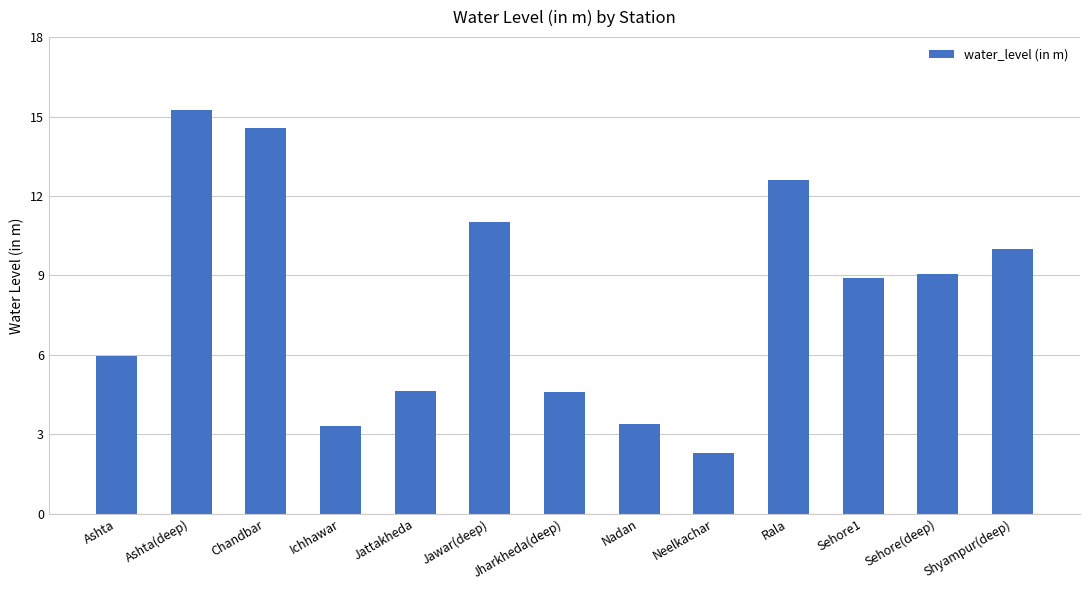

What is the ratio of the value at Chandbar to the value at Neelkachar?

6.3